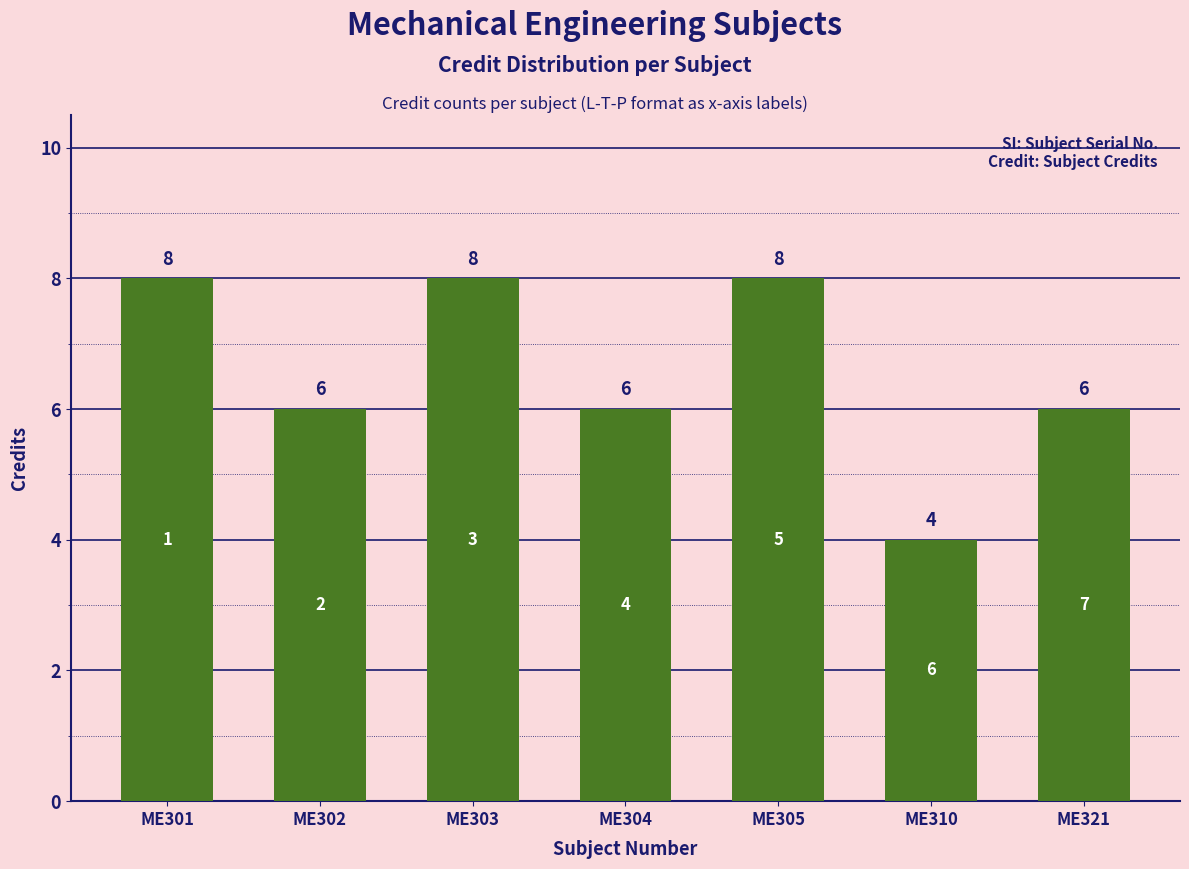

At which category does the chart reach its minimum across all series?

ME310